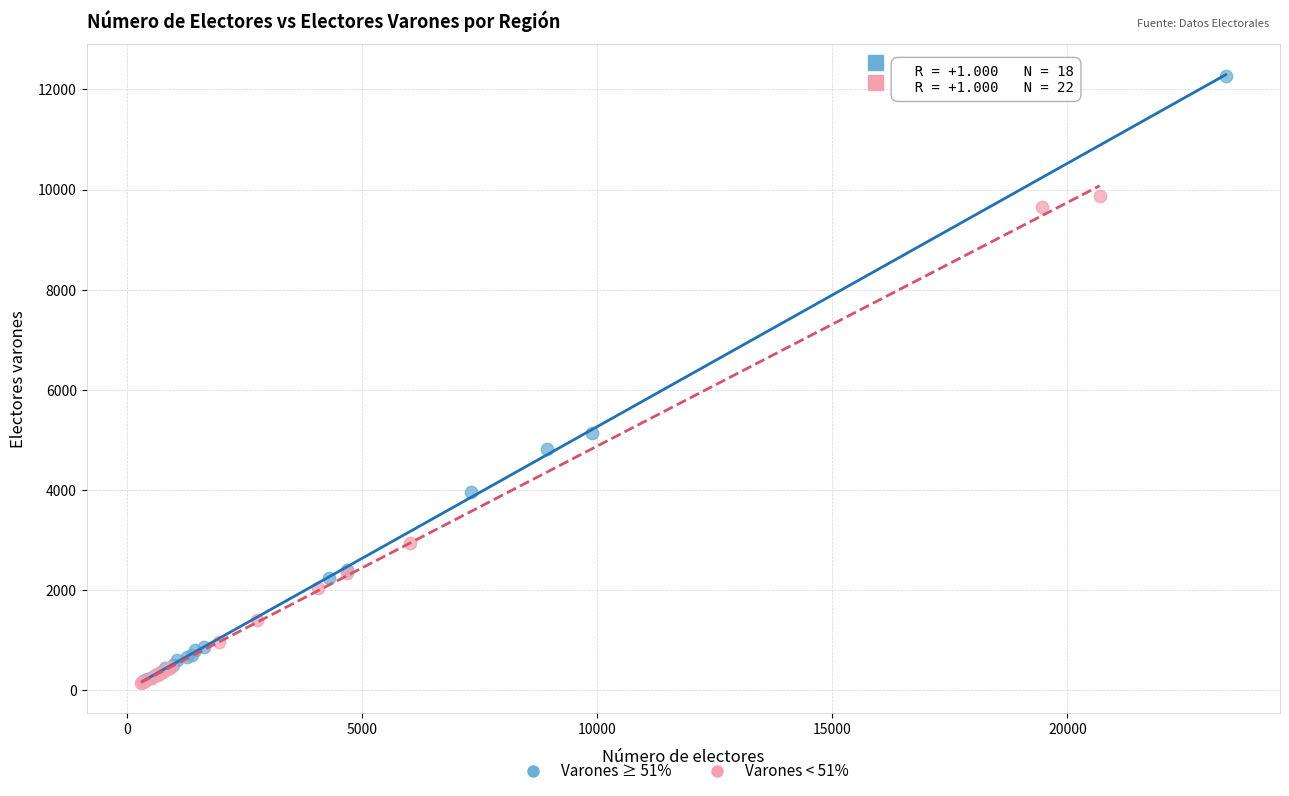

Which series has the largest Y range (max minus min)?

Varones ≥ 51%